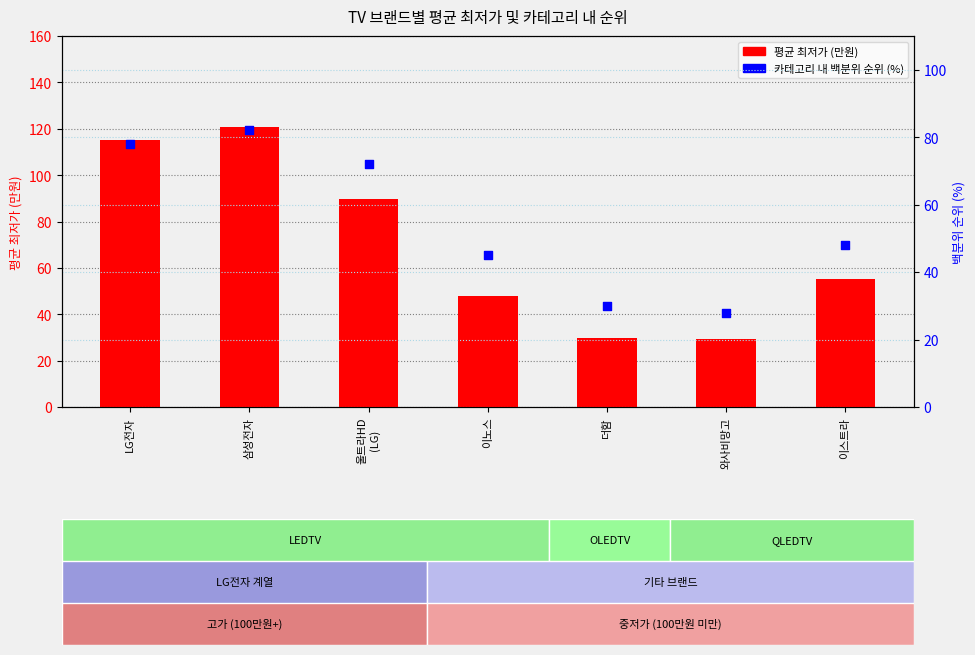

Which series reaches the maximum Y coordinate?

평균 최저가 (만원)